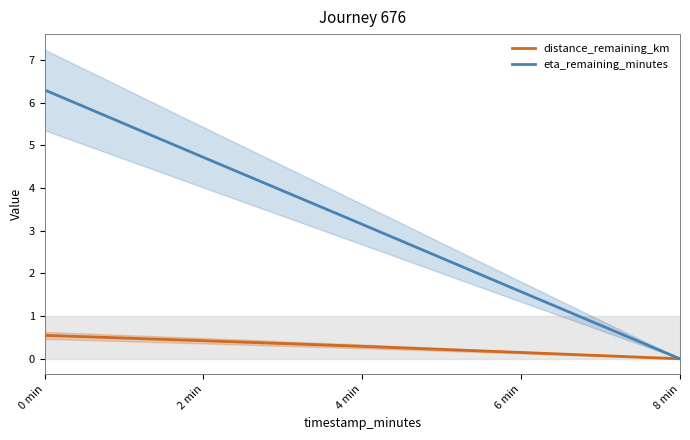

True or false: eta_remaining_minutes and distance_remaining_km intersect in this chart.

False